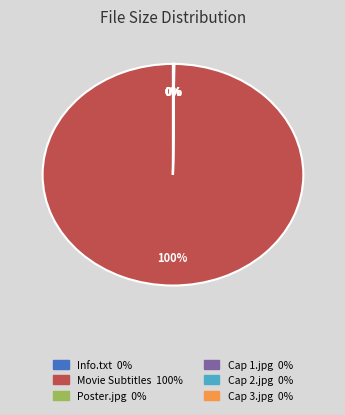

To the nearest percent, what is the average slice percentage?

17%